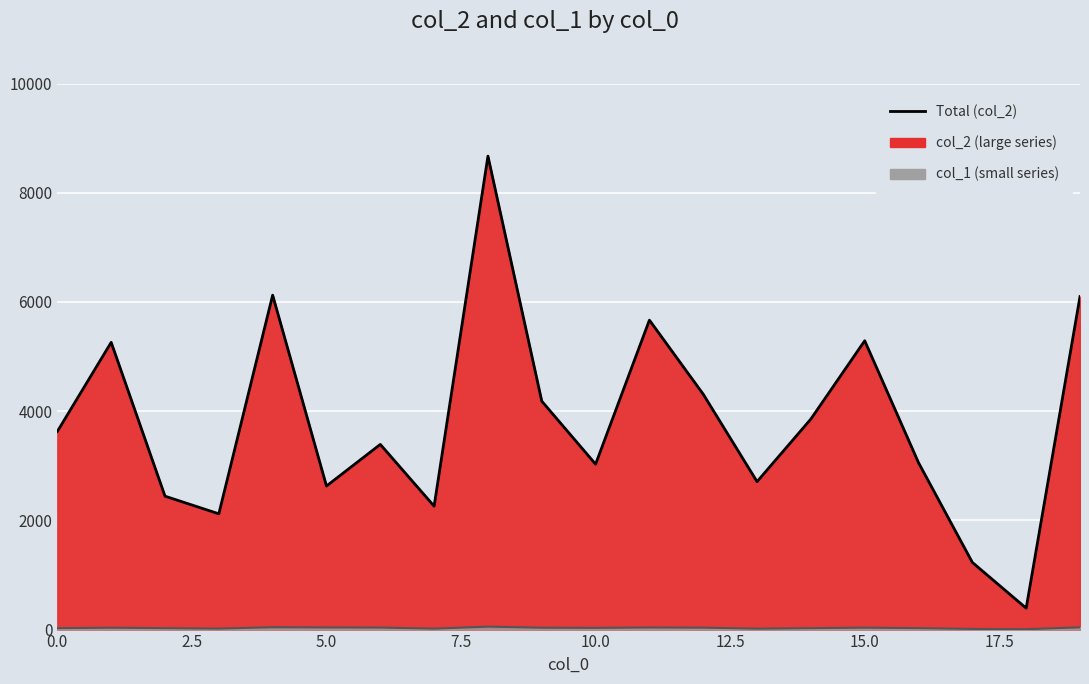

The col_1 line series shows 3 at 18. True or false?

False